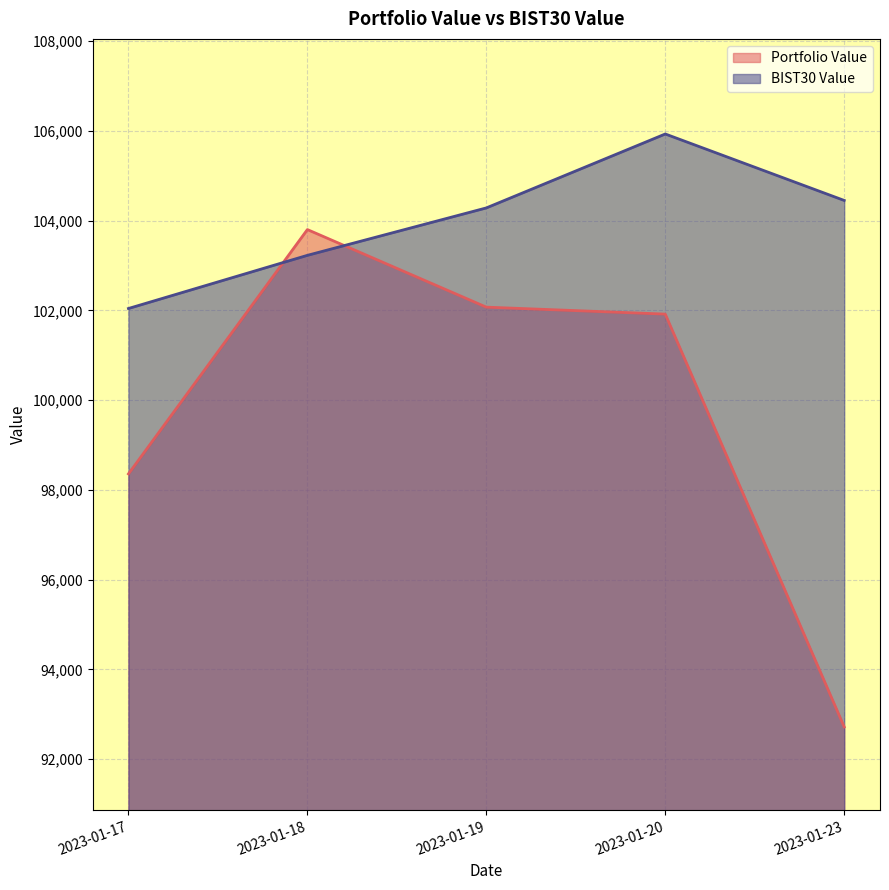

What is the maximum value for Portfolio Value?

103799.9